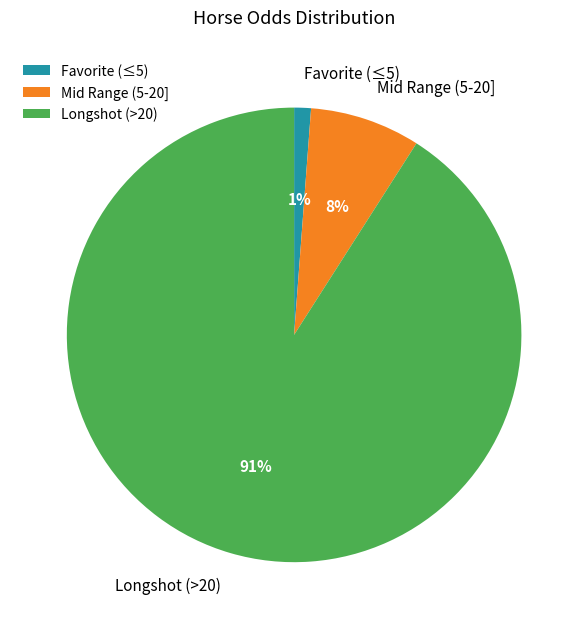

Which slice is the smallest?

Favorite (≤5)